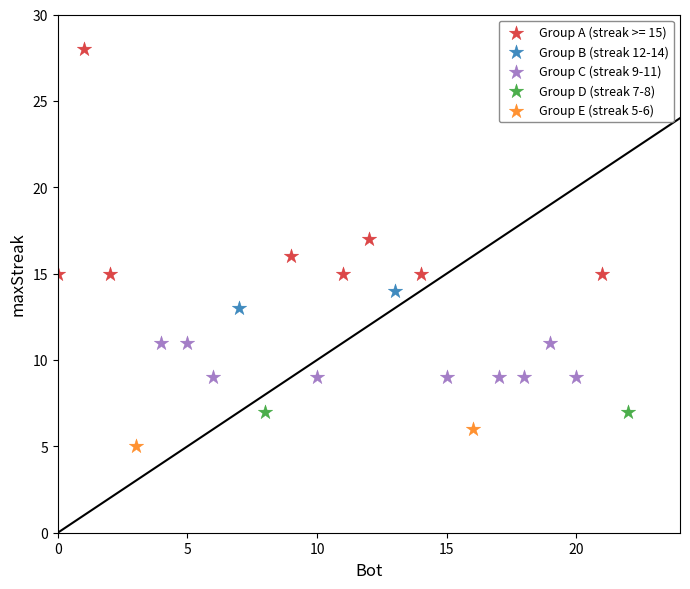

Which series reaches the minimum Y coordinate?

Group E (streak 5-6)